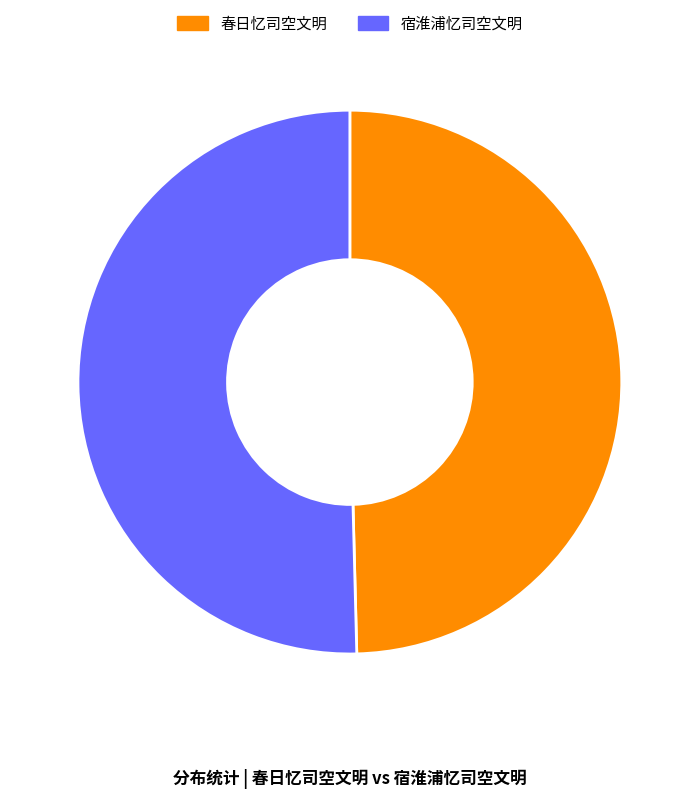

Is the sum of 宿淮浦忆司空文明 and 春日忆司空文明 greater than half?

Yes